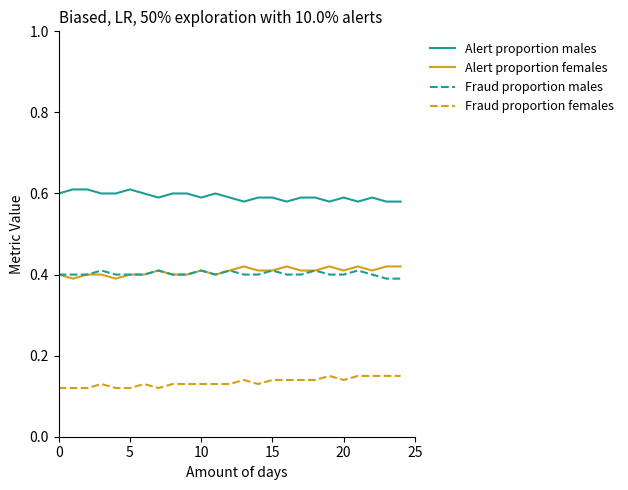

True or false: Fraud proportion males and Fraud proportion females intersect in this chart.

False